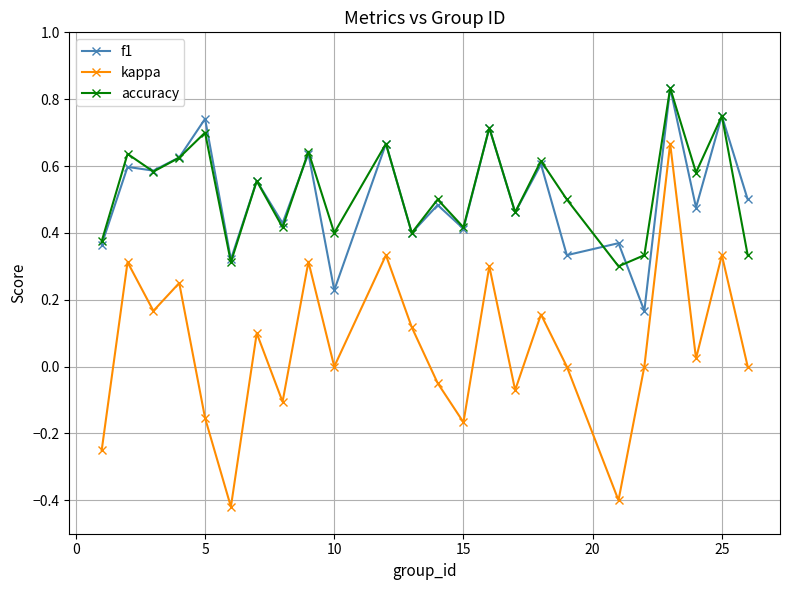

Is this an area chart (filled region under the line)?

No